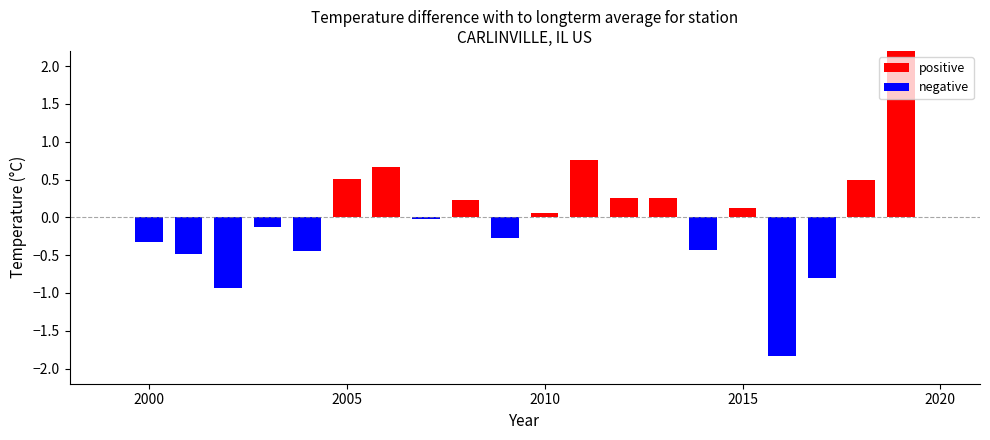

List the series in order of their peak value, highest first.

positive, negative